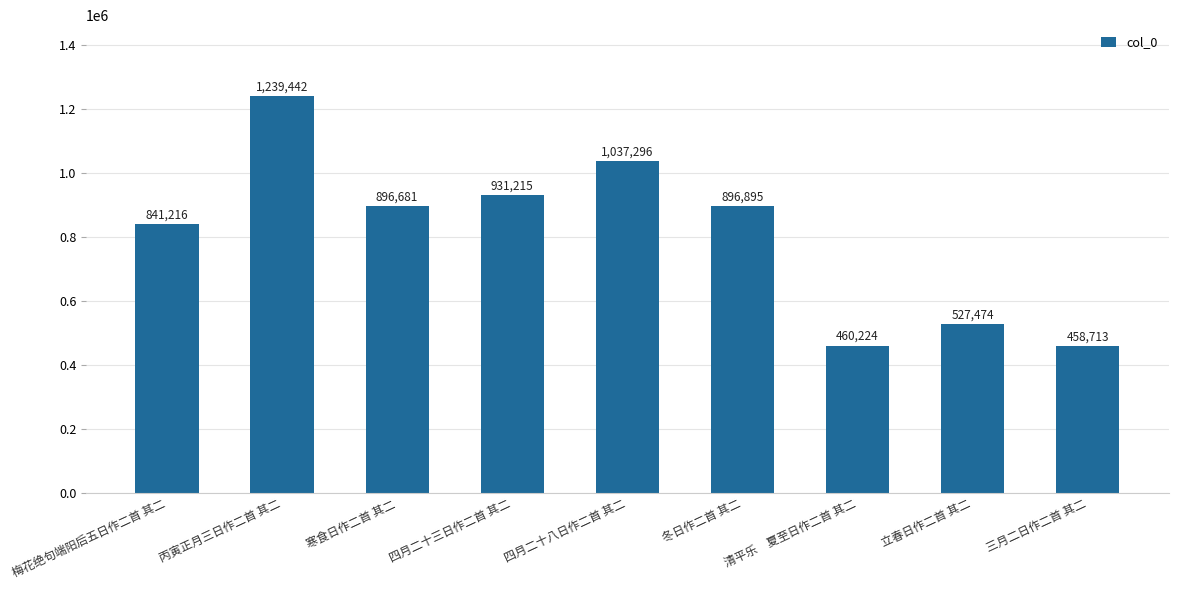

What position from the left is 立春日作二首 其二?

8